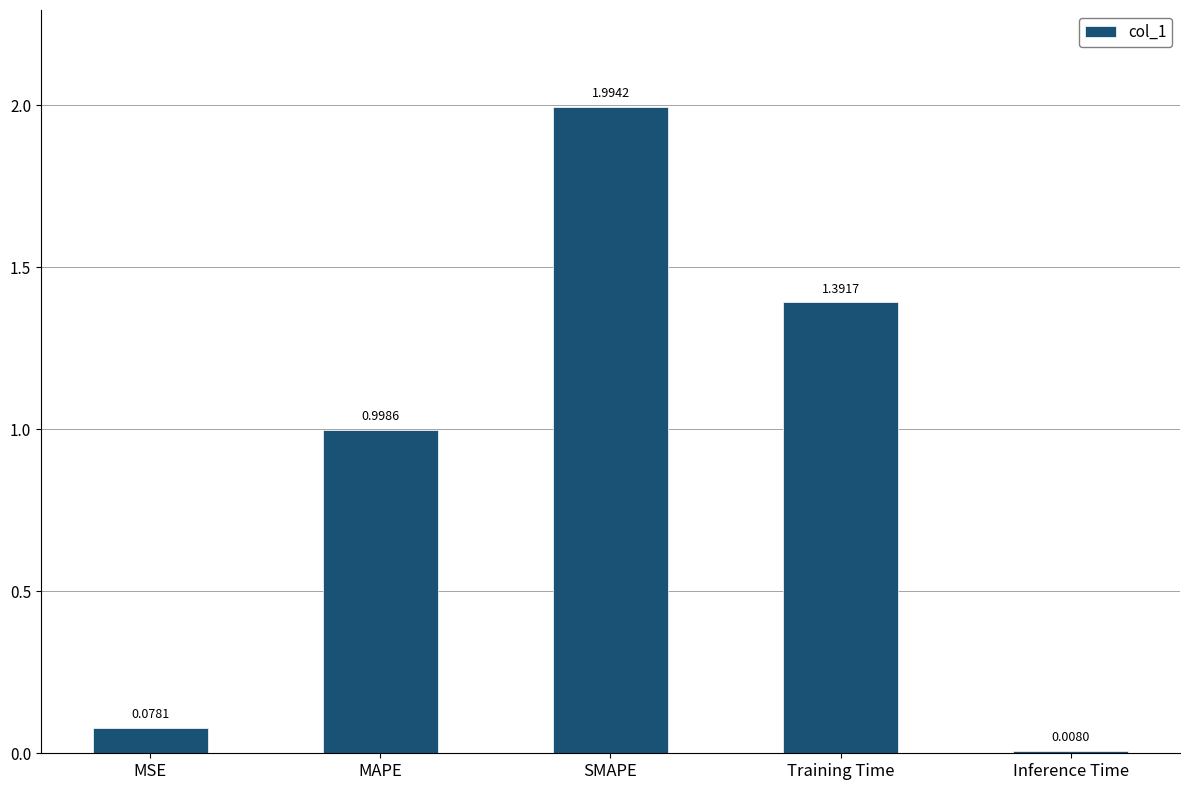

Which has a higher value, Inference Time or Training Time?

Training Time